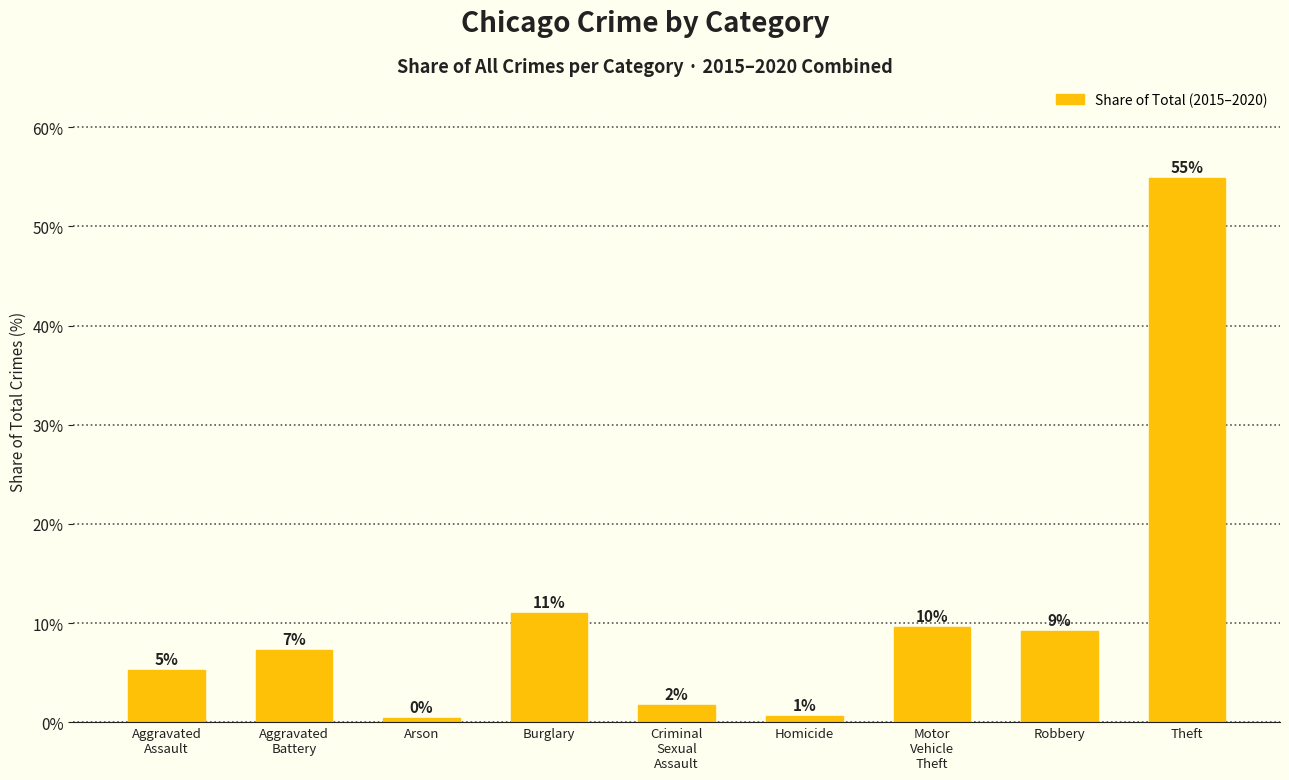

Are the bars horizontal?

No